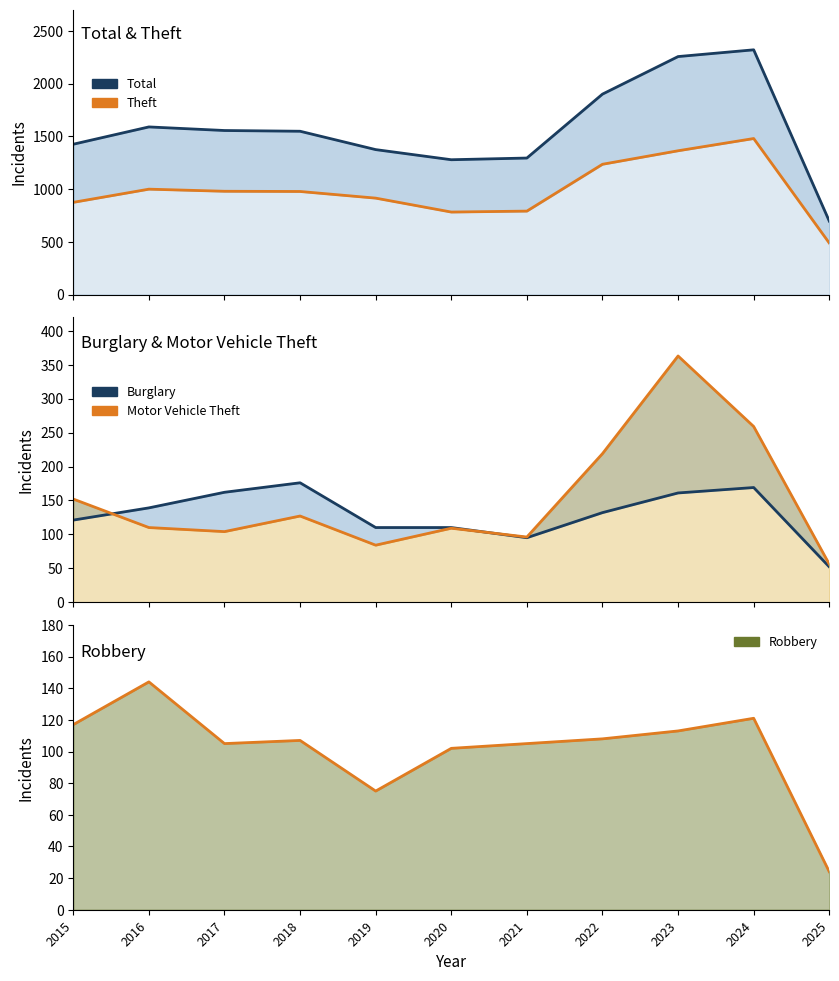

What is the sum of the Robbery values at 2025 and 2019?

99